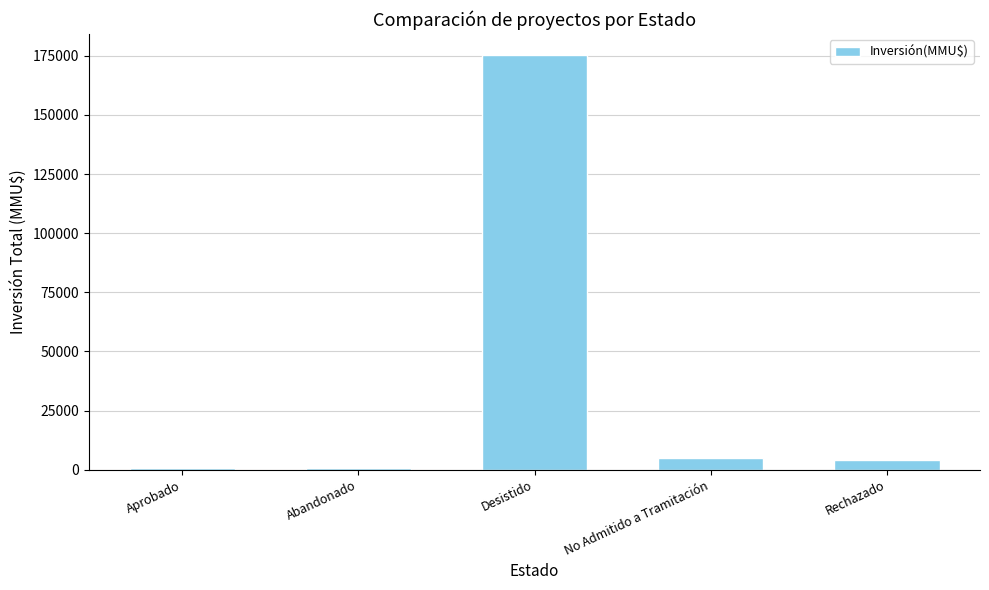

What is the difference between the maximum and minimum values?

174828